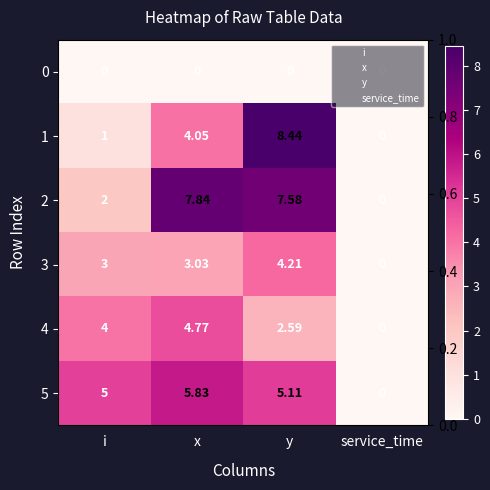

Between x and y, which series saw the biggest shift?

1